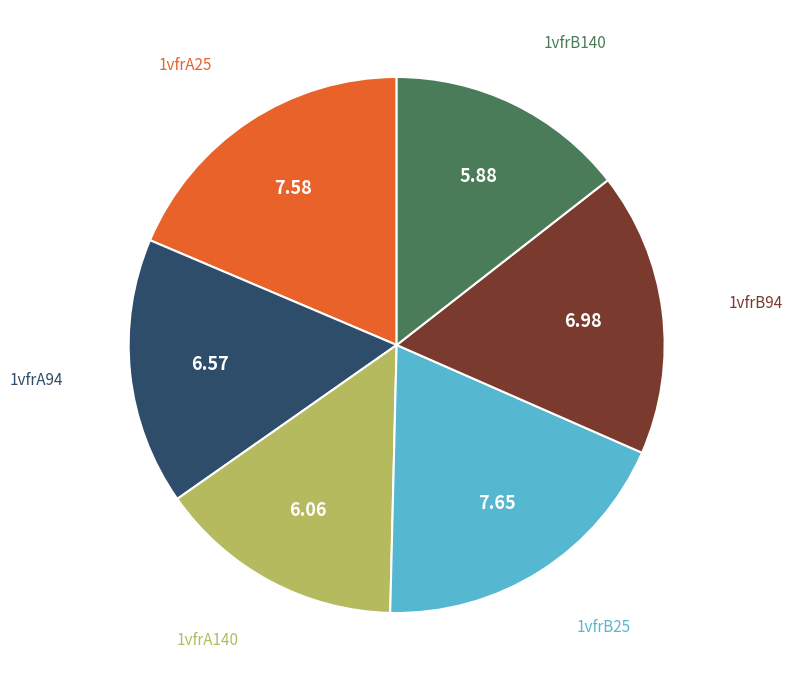

Does any single category account for the majority?

No